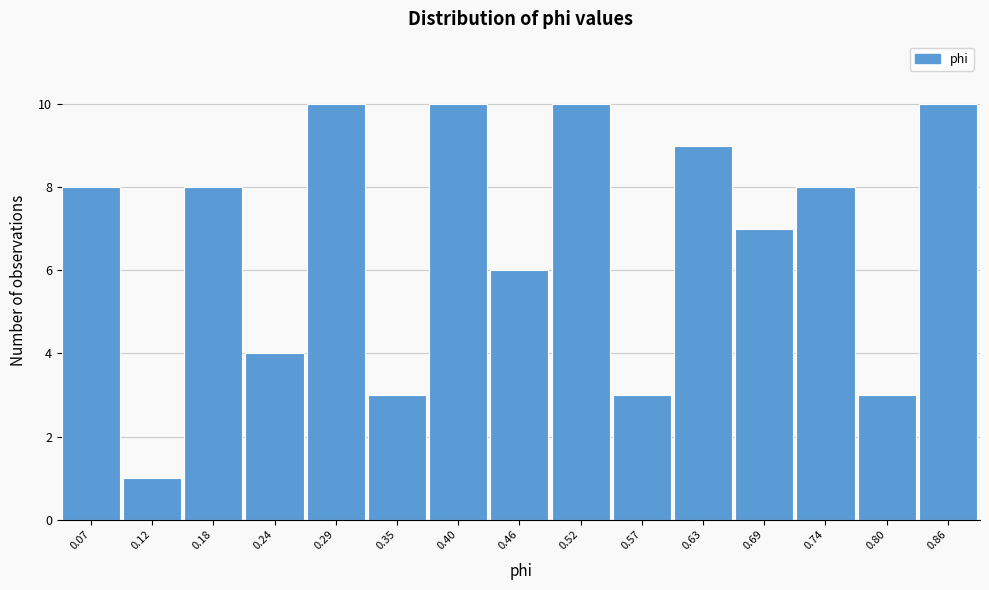

Reading right to left, extract all data points from this chart.

0.86=10	0.80=3	0.74=8	0.69=7	0.63=9	0.57=3	0.52=10	0.46=6	0.40=10	0.35=3	0.29=10	0.24=4	0.18=8	0.12=1	0.07=8